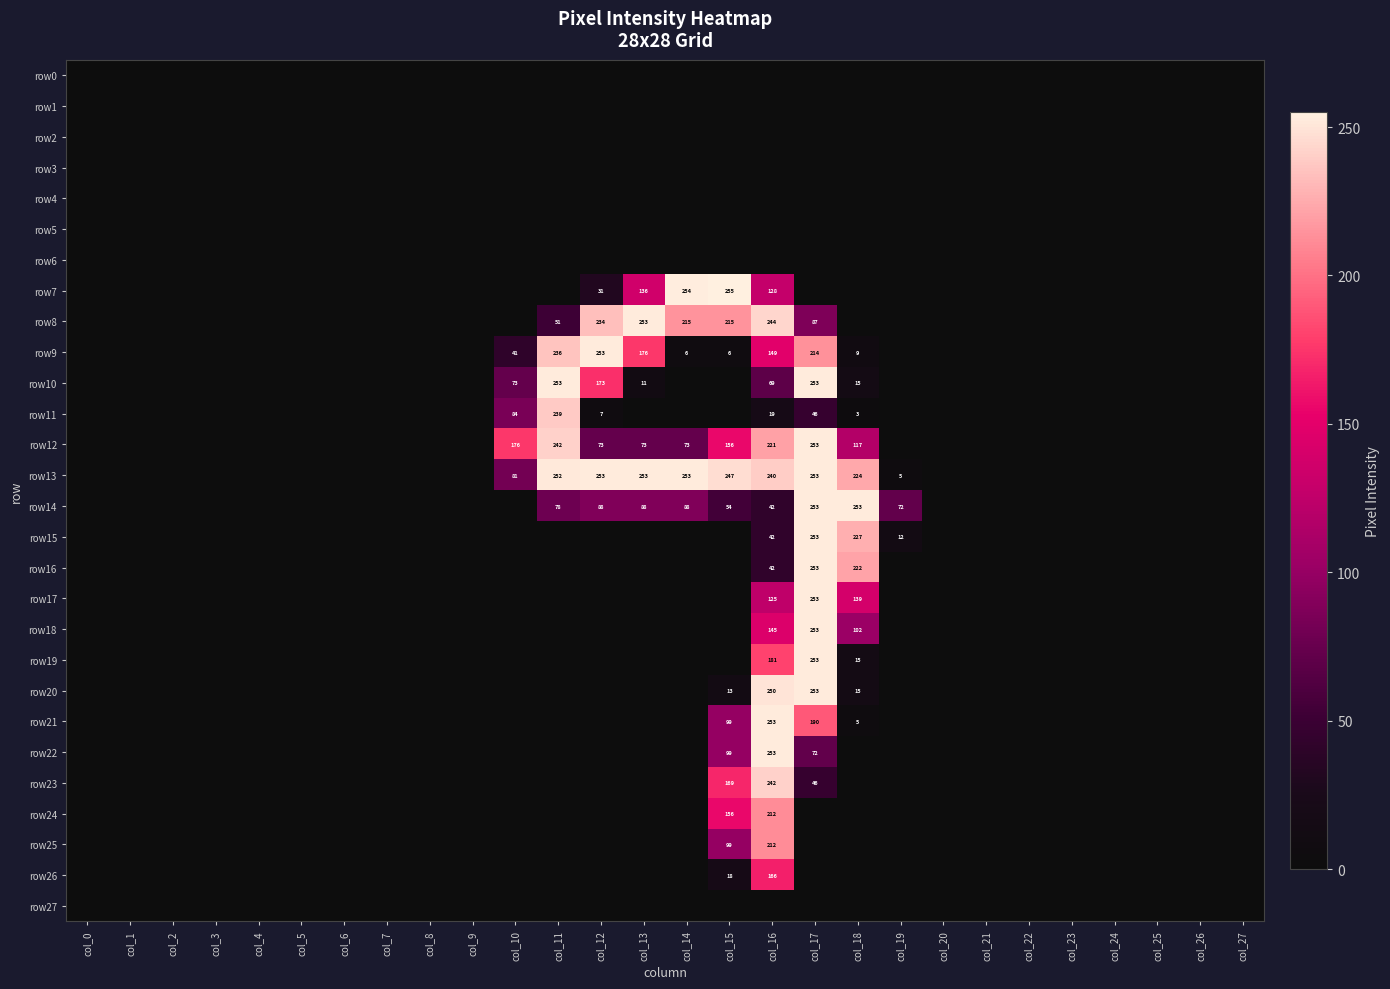

Which has a higher value, col_8 or col_0?

col_8